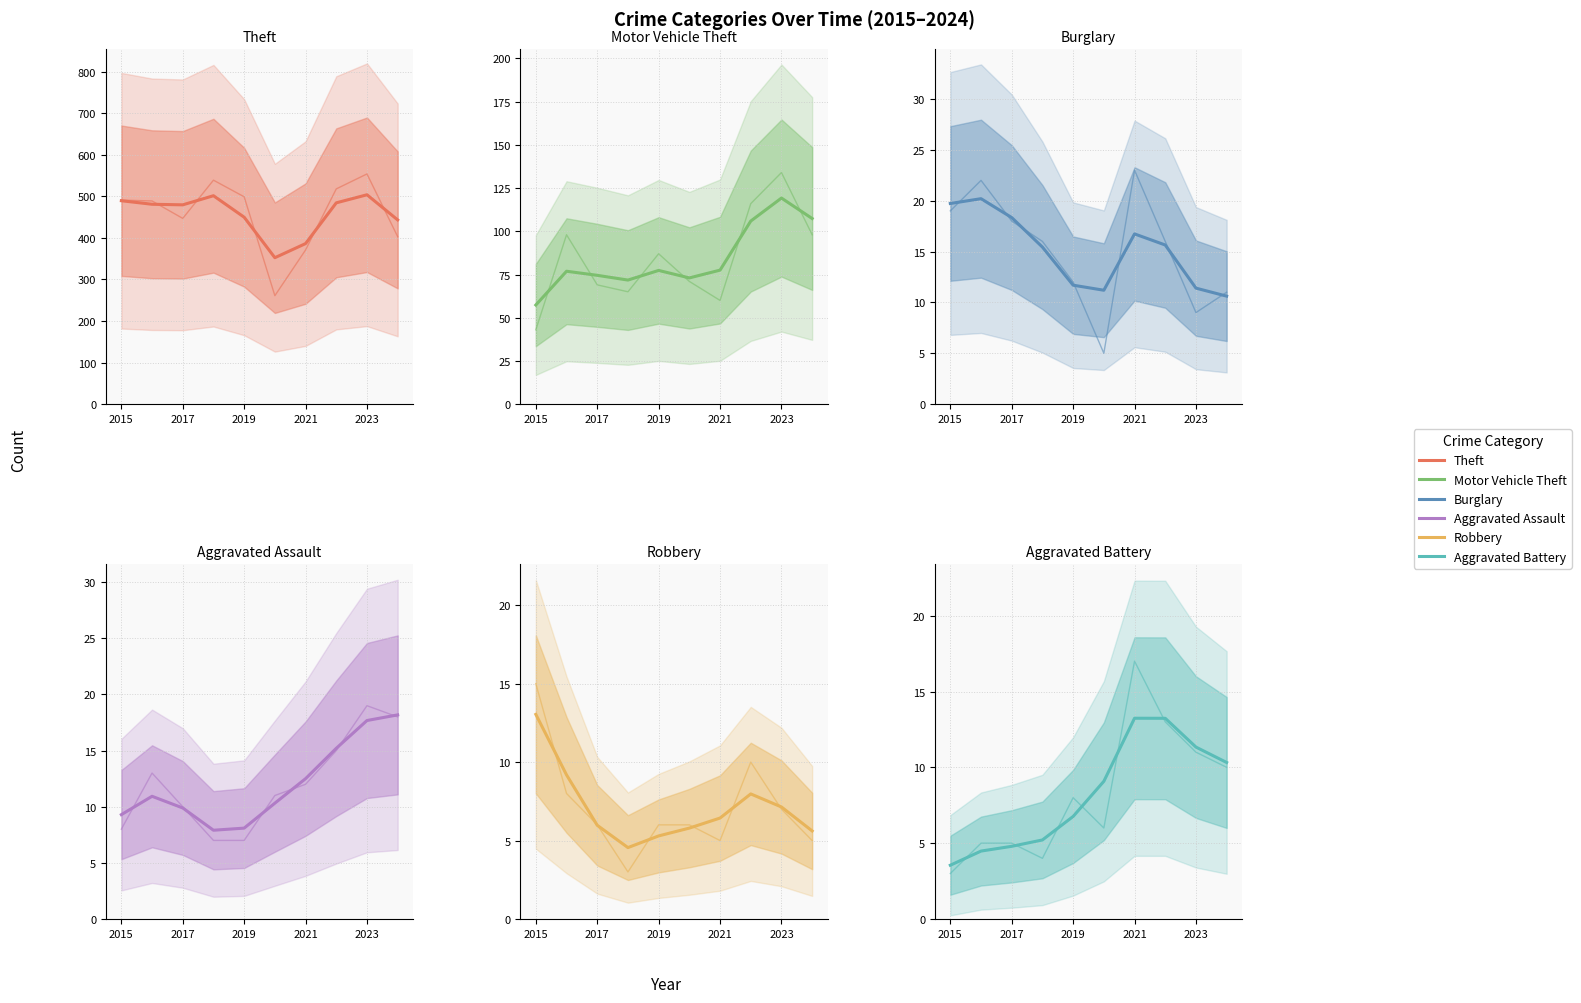

What is the value of the Aggravated Battery point at the 10th from the left?

10.3